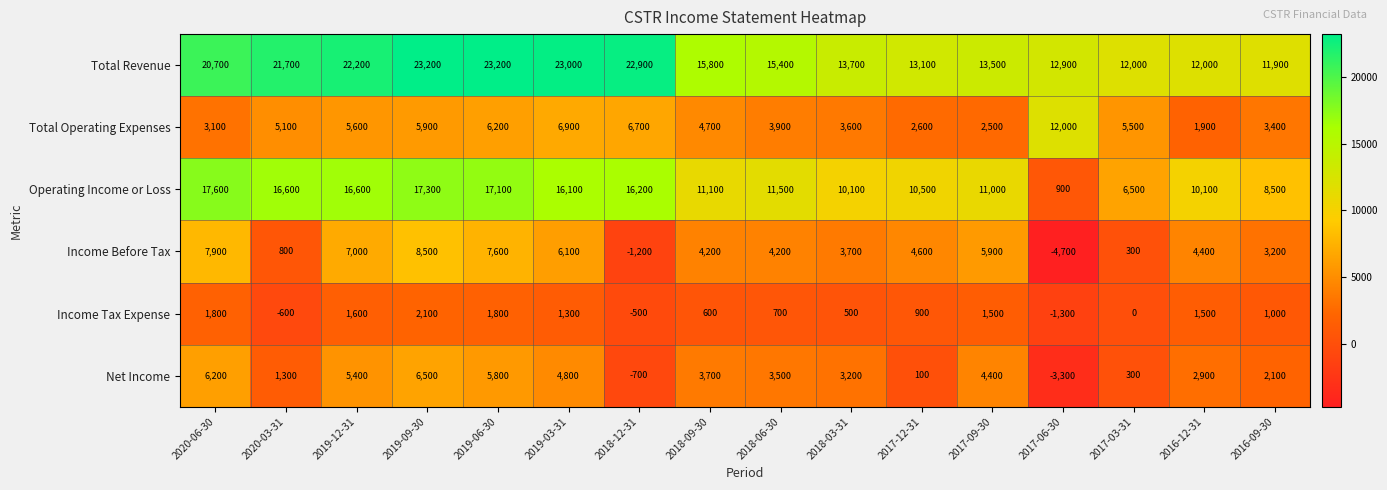

How many data points in Net Income are less than 3500?

8